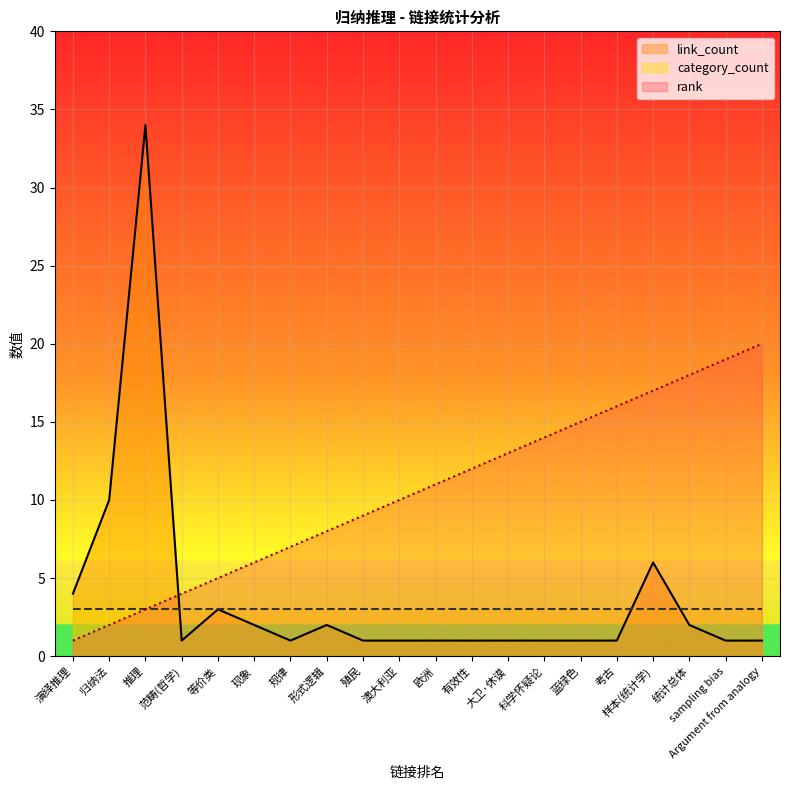

At which category does link_count reach its first local peak?

推理